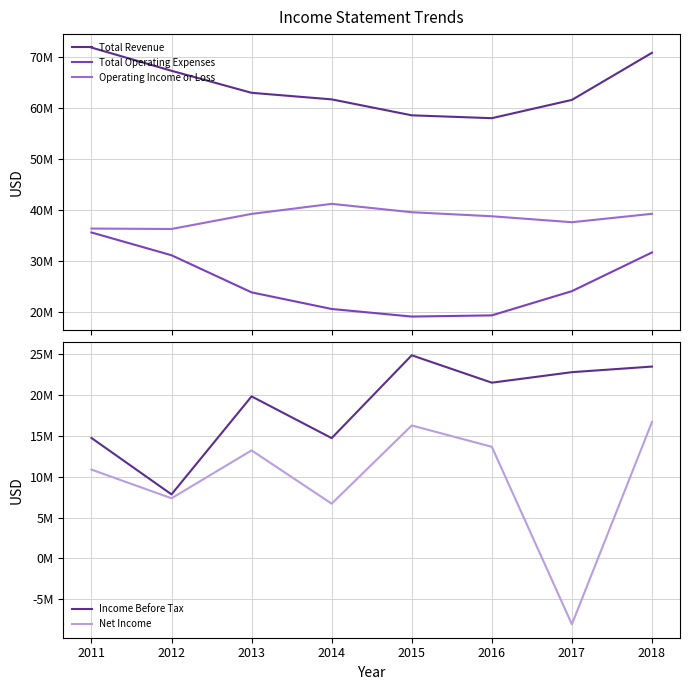

True or false: Total Revenue has a value of 61683000 at 2014.

True